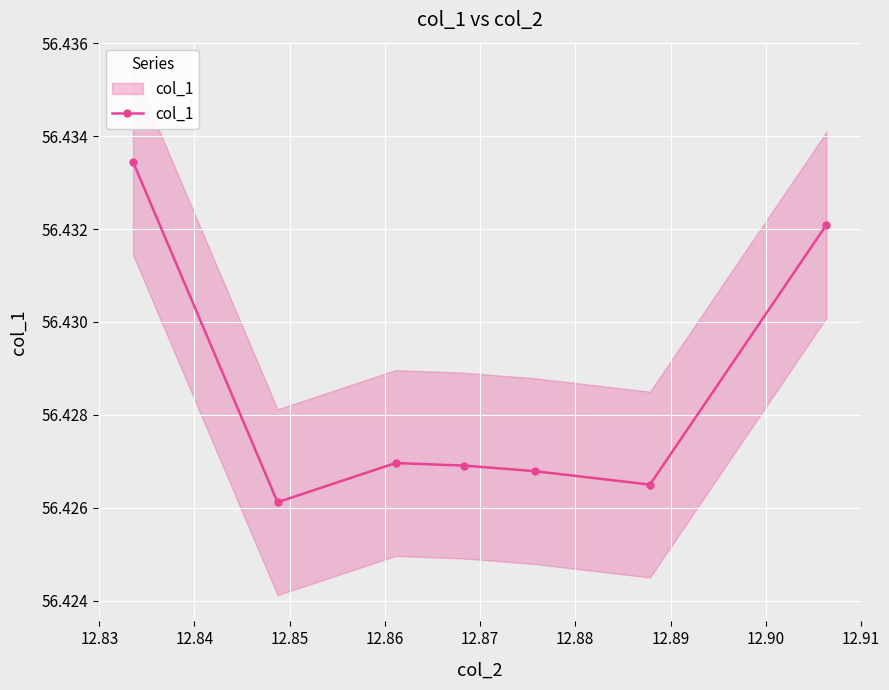

The chart shows a value of 78.2 at 12.87. True or false?

False